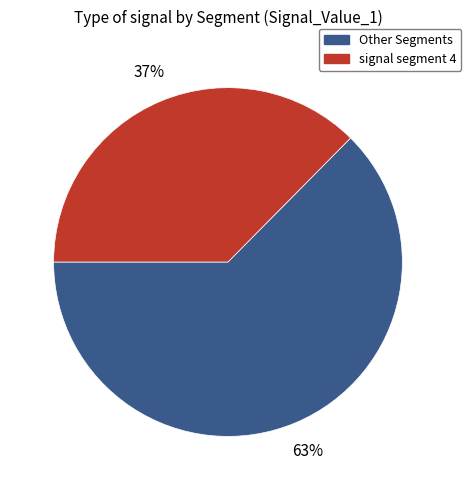

To the nearest percent, what percentage of the pie is signal segment 4?

37%